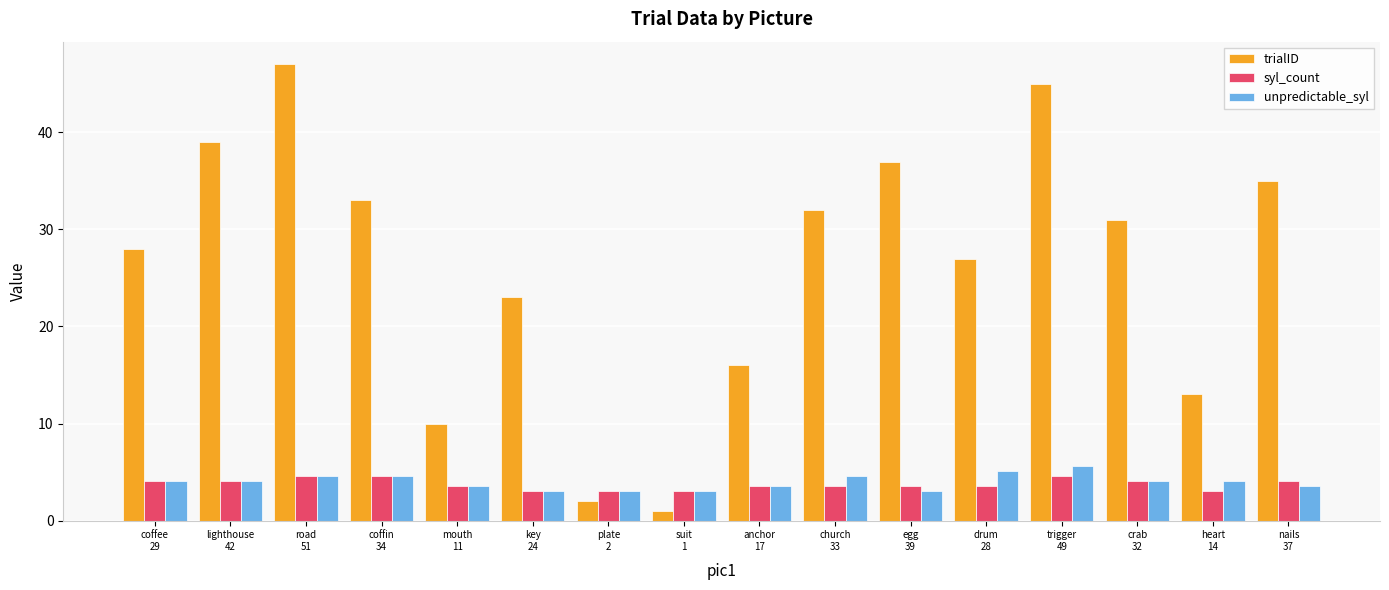

What is the value of the trialID bar at the 14th from the left?

31.0